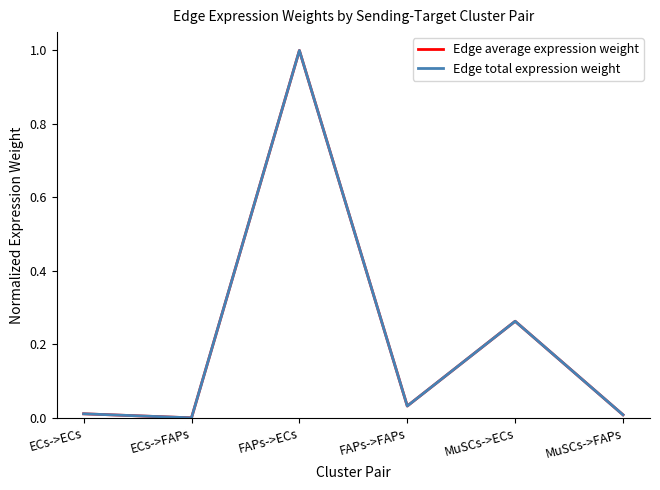

Reading right to left, what are all the values shown in this chart?

Edge average expression weight: MuSCs->FAPs=0.0	MuSCs->ECs=0.3	FAPs->FAPs=0.0	FAPs->ECs=1.0	ECs->FAPs=0.0	ECs->ECs=0.0
Edge total expression weight: MuSCs->FAPs=0.0	MuSCs->ECs=0.3	FAPs->FAPs=0.0	FAPs->ECs=1.0	ECs->FAPs=0.0	ECs->ECs=0.0